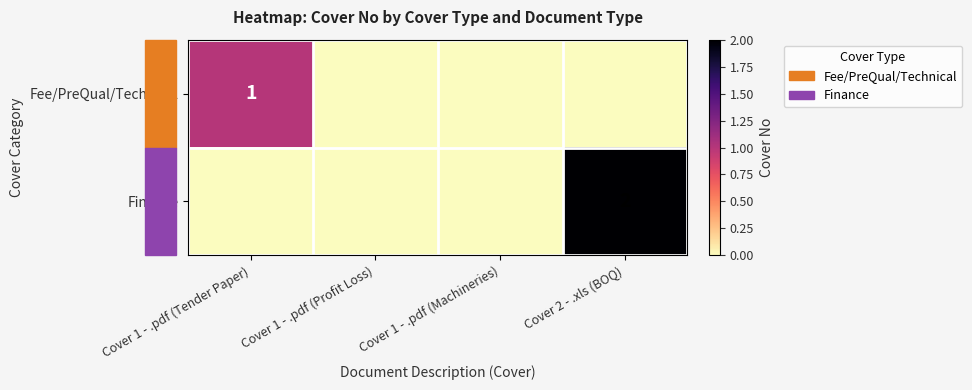

The value of Finance at Cover 2 - .xls (BOQ) is 2. True or false?

True